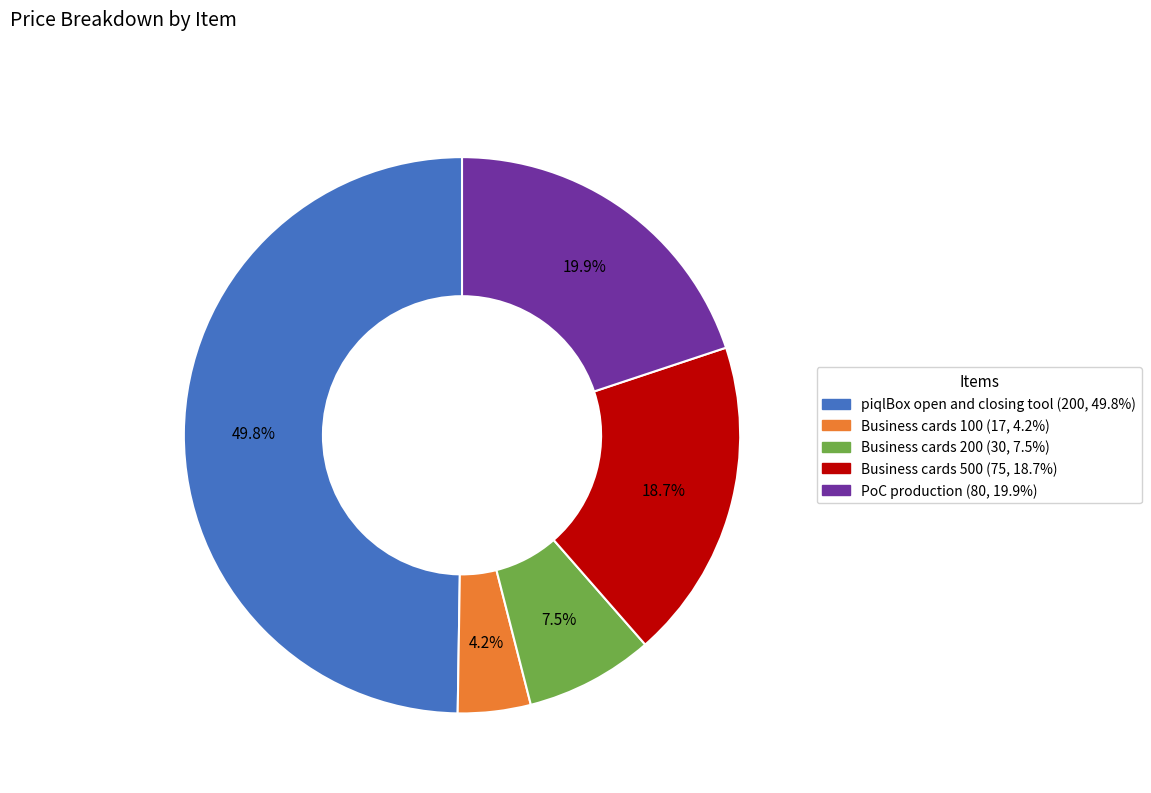

What is the ratio of the value at Business cards 500 to the value at Business cards 200?

2.5